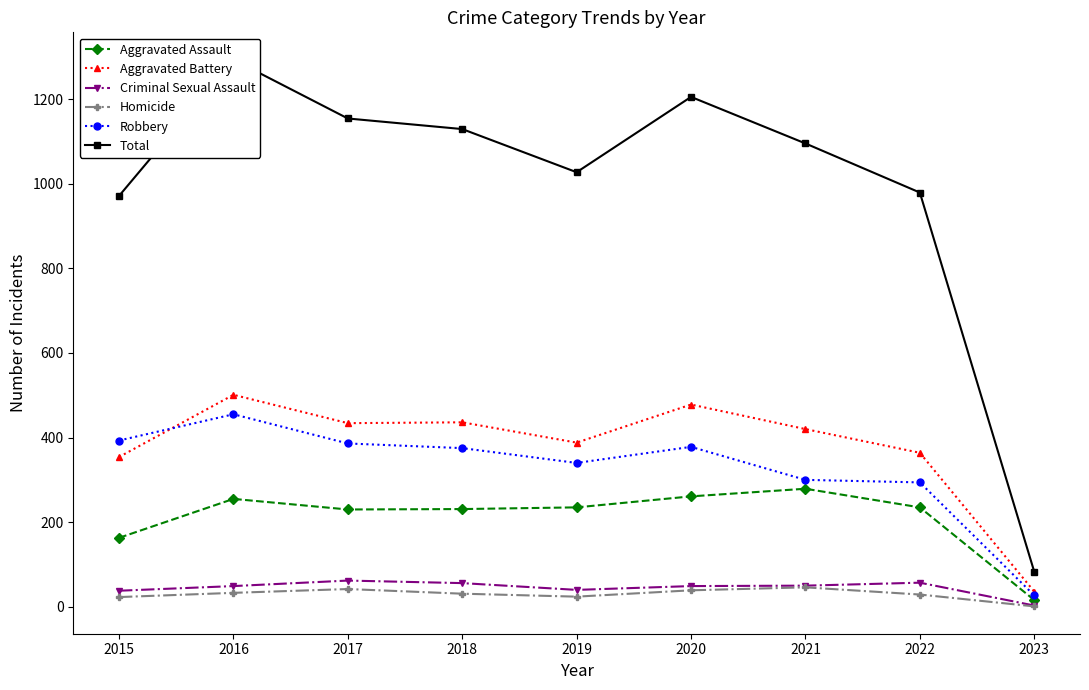

Reading right to left, list all the values displayed in this chart.

Aggravated Assault: 16	235	279	261	235	231	230	255	163
Aggravated Battery: 36	364	420	478	388	436	434	501	354
Criminal Sexual Assault: 3	57	50	49	40	56	62	49	38
Homicide: 1	29	46	39	24	31	42	33	23
Robbery: 27	294	300	378	340	375	386	455	393
Total: 83	979	1095	1205	1027	1129	1154	1293	971